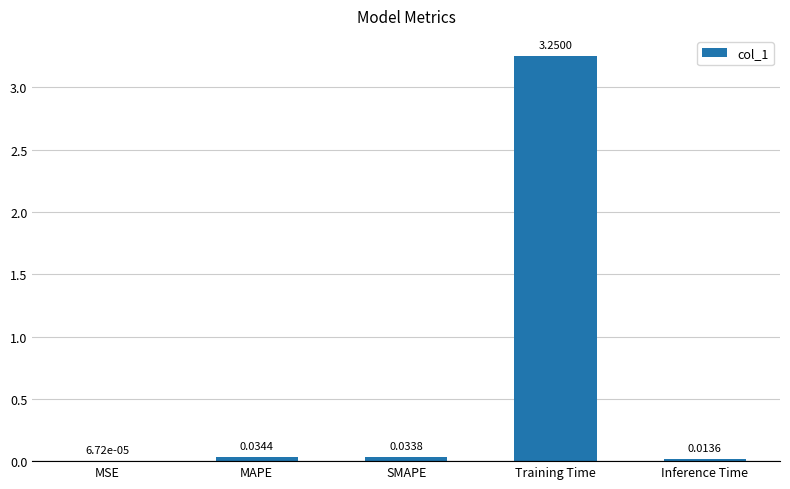

Between Inference Time and MAPE, which is larger?

MAPE